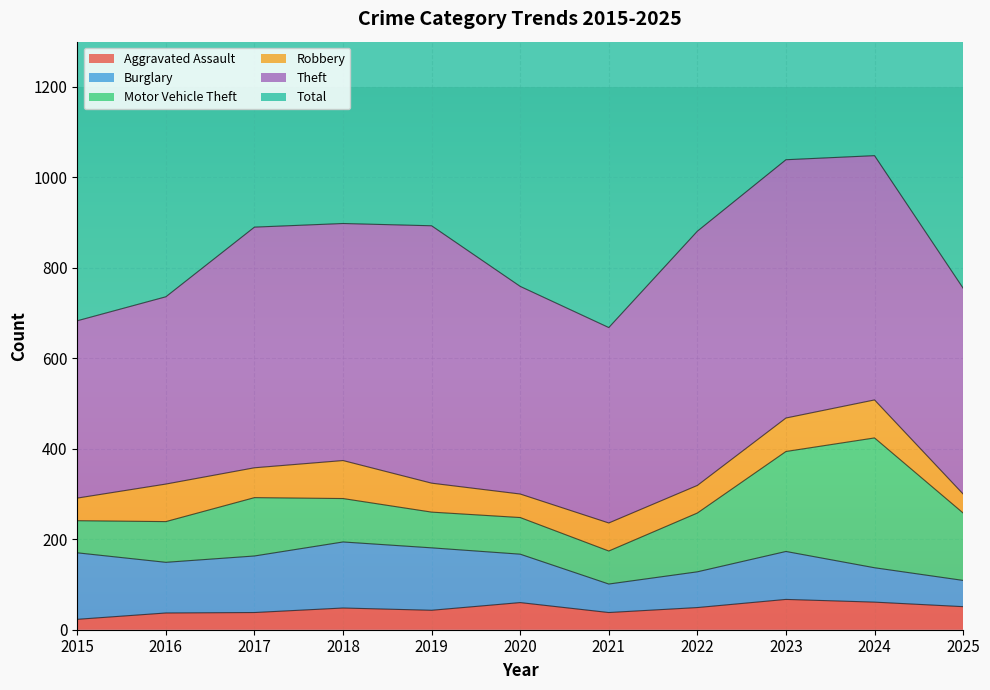

Which series has the largest range (max minus min)?

Total